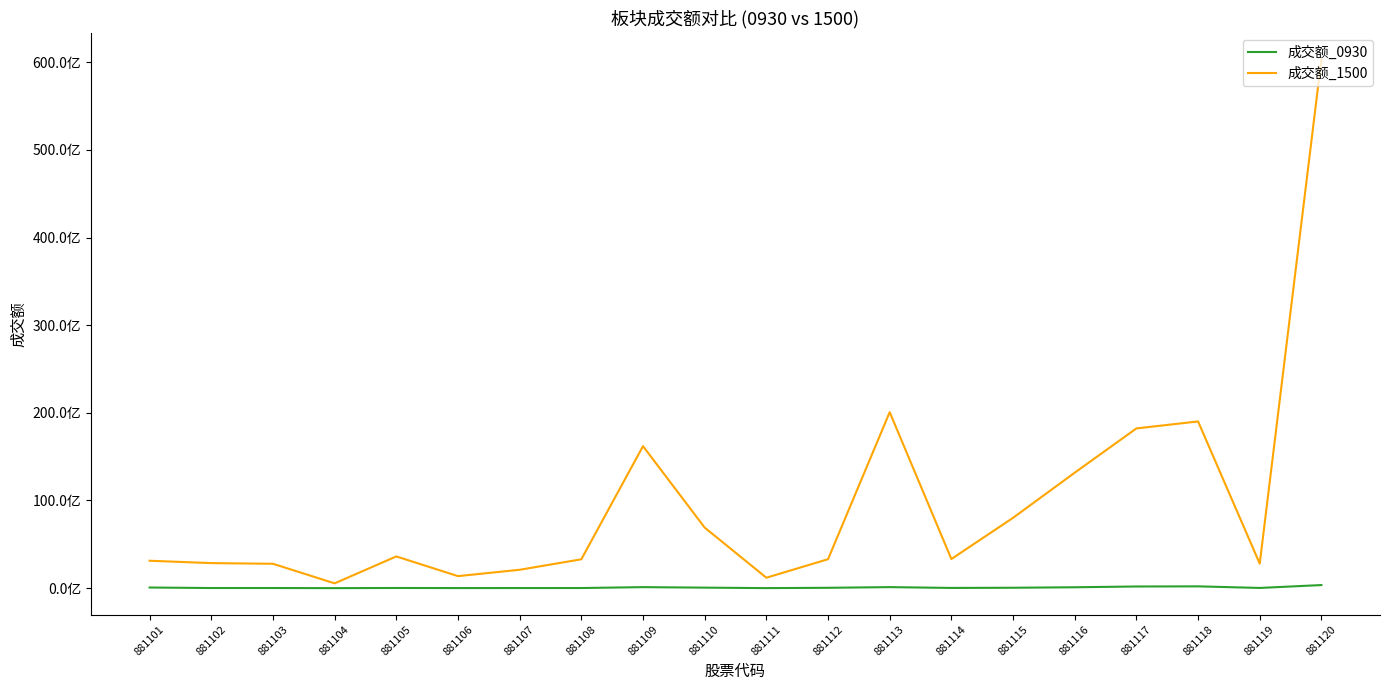

List the series in order of their peak value, highest first.

成交额_1500, 成交额_0930